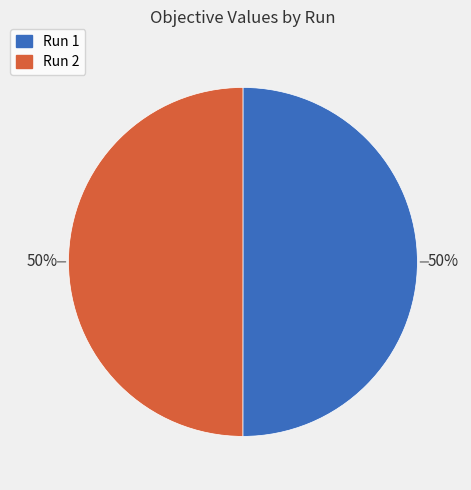

To the nearest percent, what portion does Run 2 represent?

50%